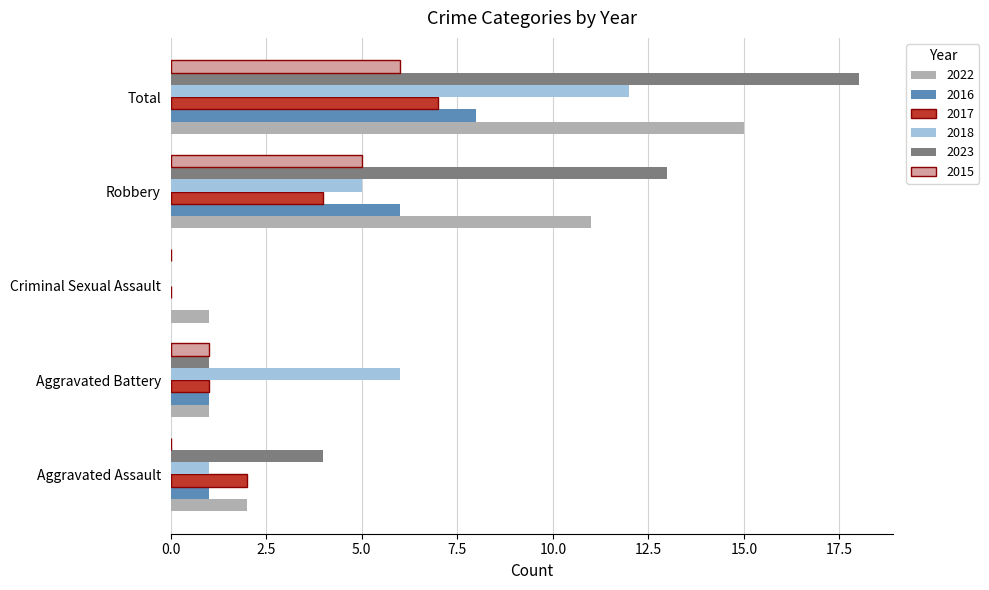

What is the sum of all 2023 values?

36